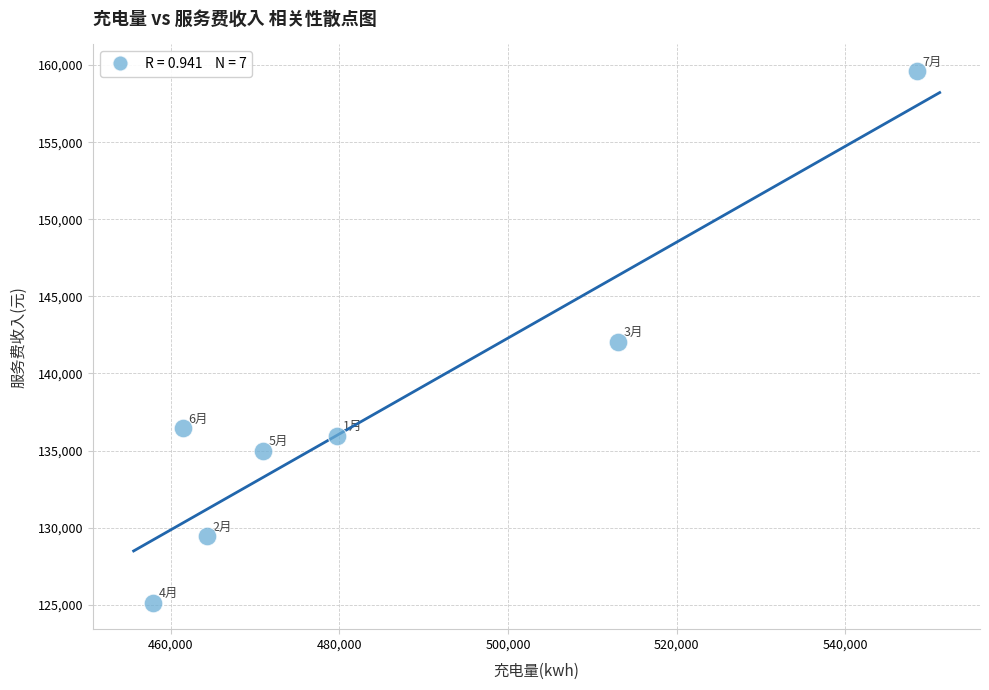

What is the average Y value?

137663.2